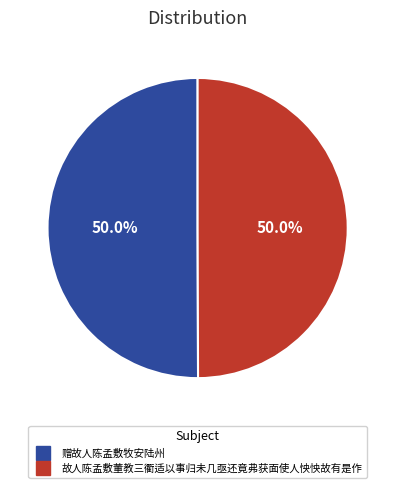

How many segments does this pie chart have?

2